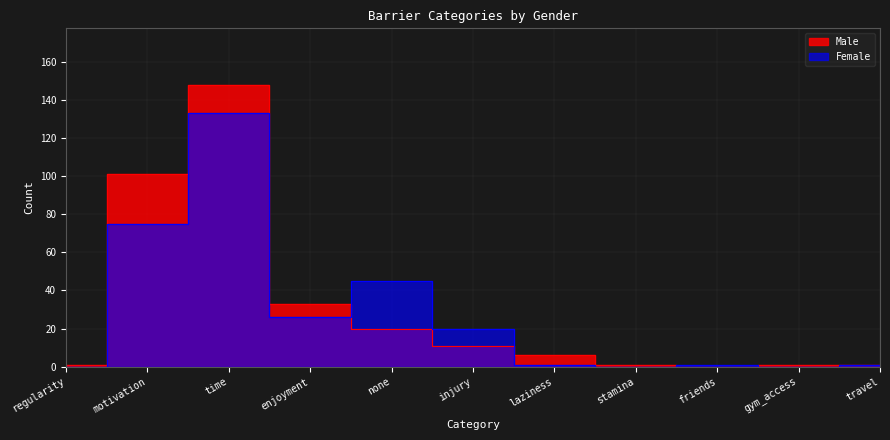

Reading left to right, list all the values displayed in this chart.

Male: regularity=1	motivation=101	time=148	enjoyment=33	none=20	injury=11	laziness=6	stamina=1	friends=0	gym_access=1	travel=1
Female: regularity=0	motivation=75	time=133	enjoyment=26	none=45	injury=20	laziness=1	stamina=0	friends=1	gym_access=0	travel=1